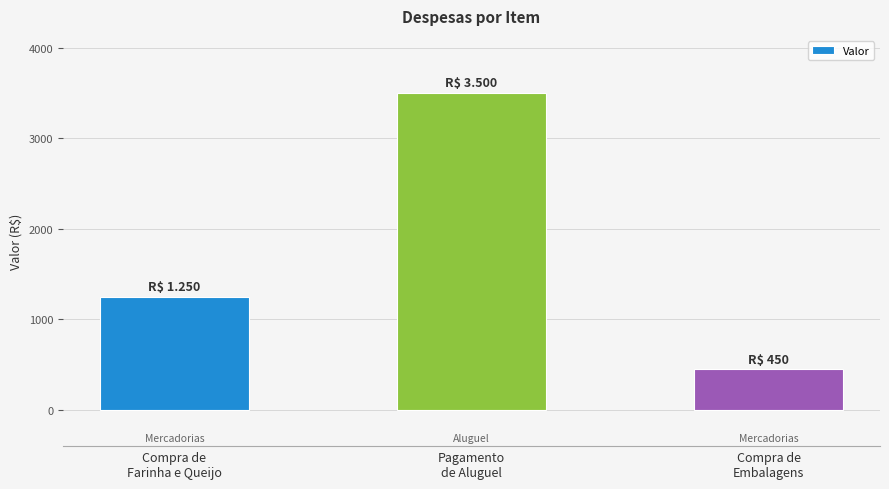

List the labels in order of value, largest first.

Pagamento
de Aluguel, Compra de
Farinha e Queijo, Compra de
Embalagens